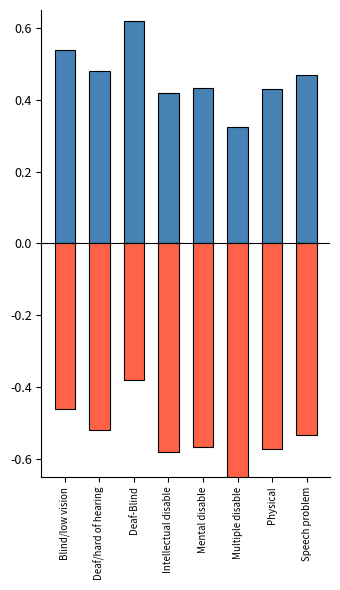

Which series has the largest range (max minus min)?

Female